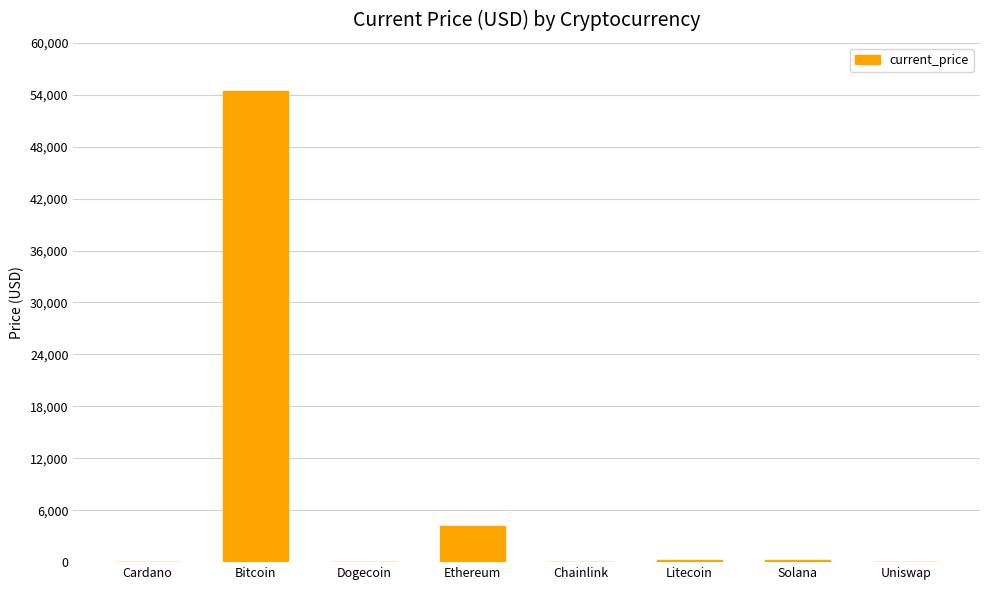

Is it true that the value at Bitcoin is 22909.4?

False